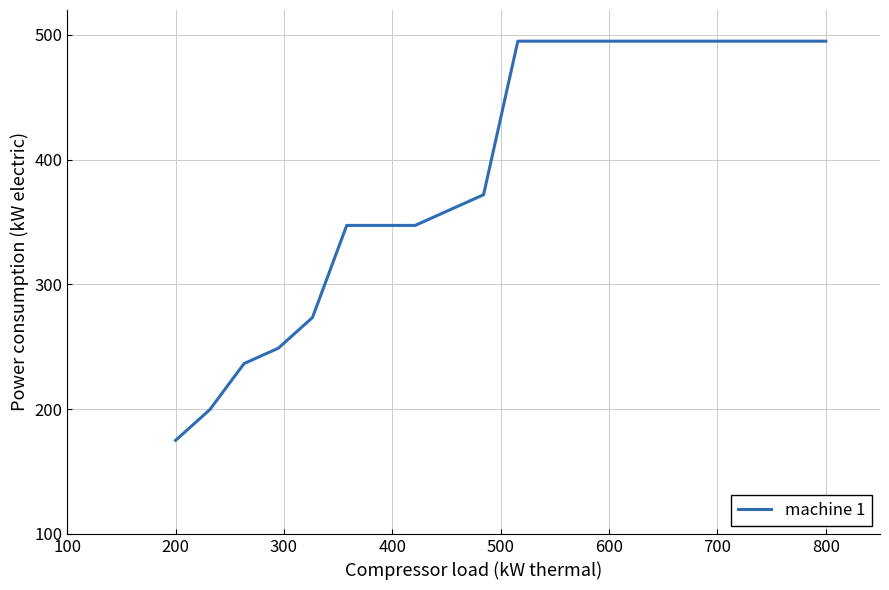

What is the difference between the maximum and minimum values?

320.0